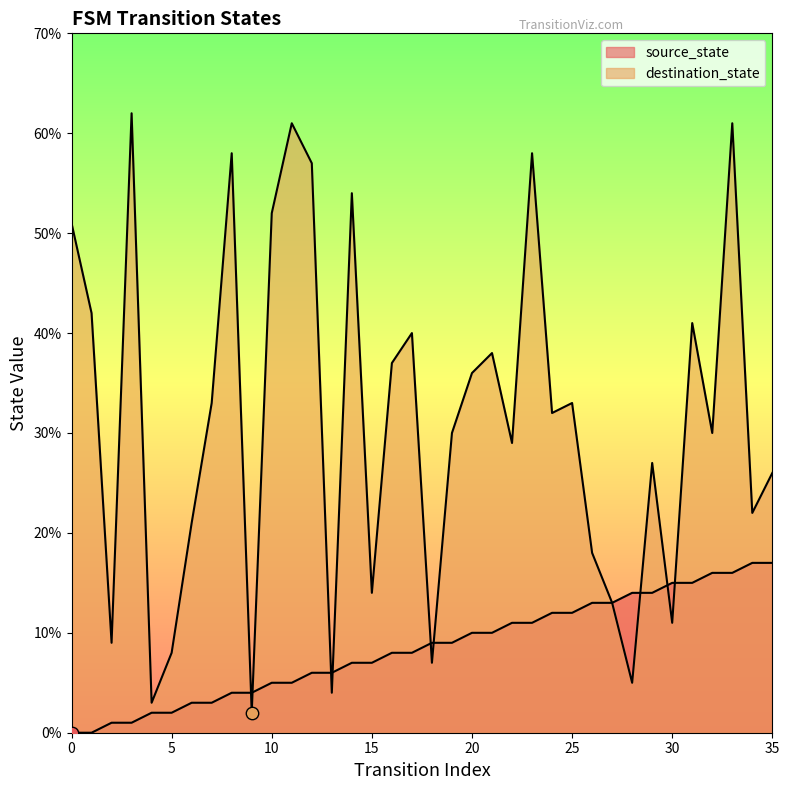

What is the total value across all series at 8?

62